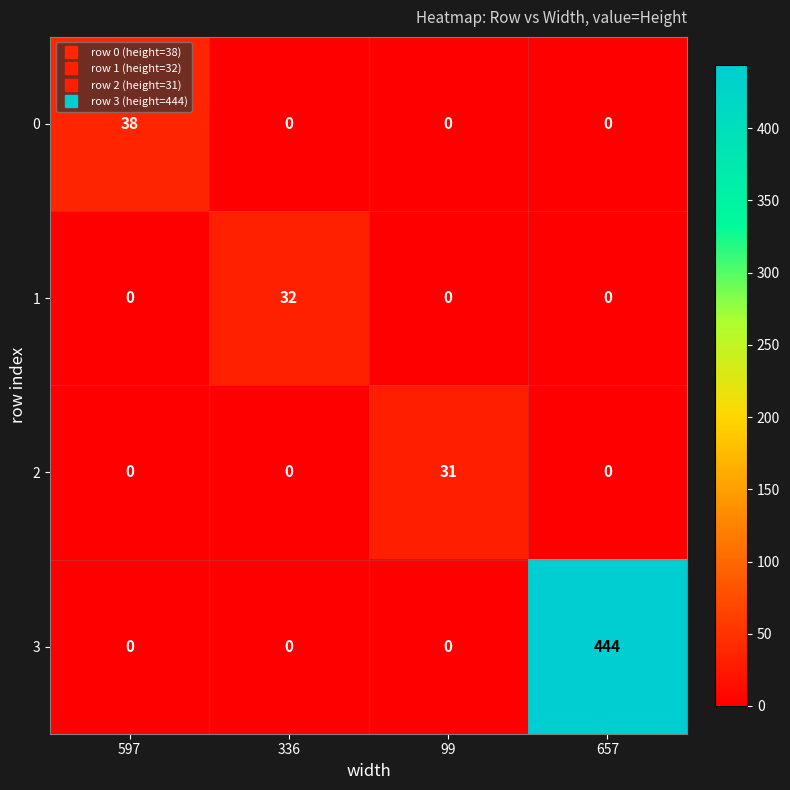

What is the approximate value of 1 at 336, to the nearest 5?

30